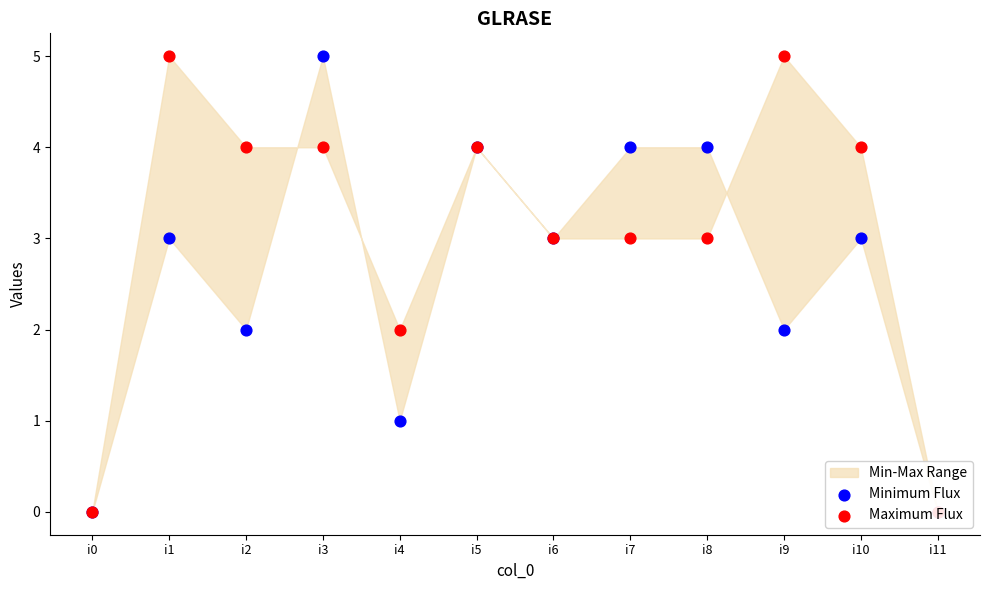

Which series contains the highest Y value?

Minimum Flux